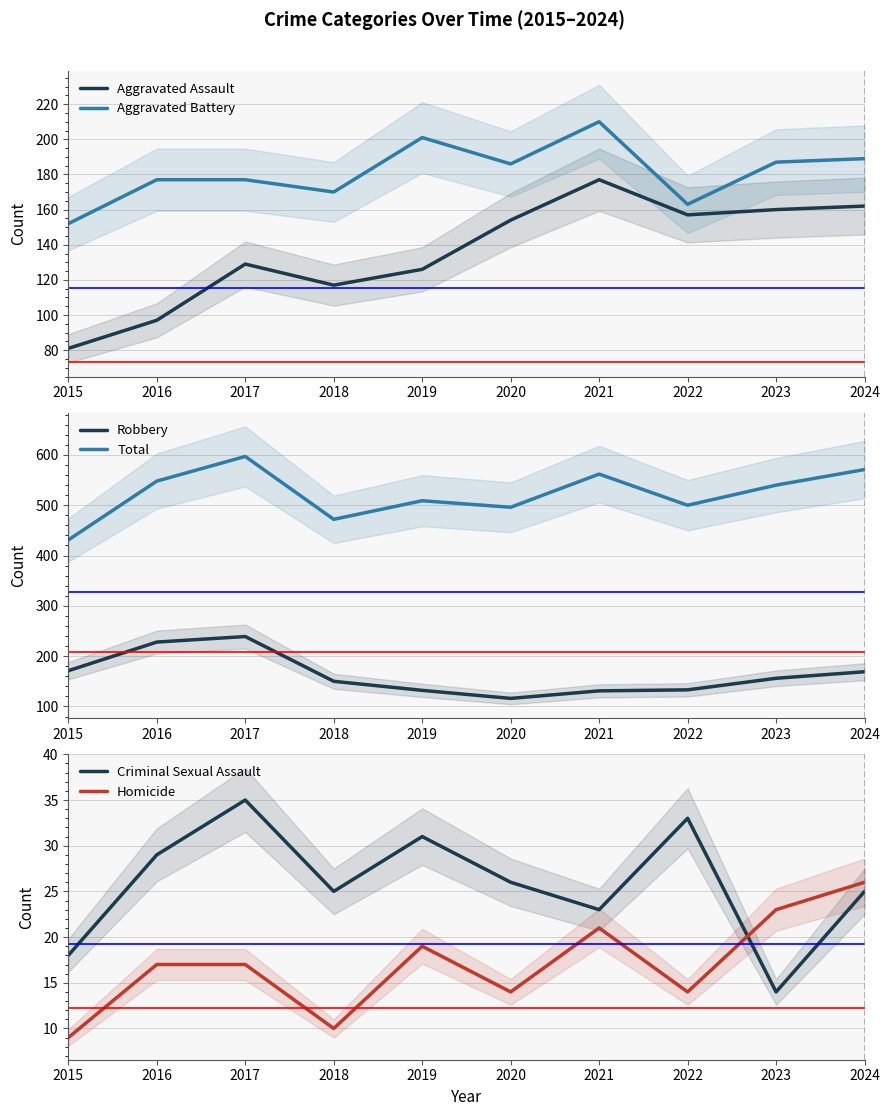

Reading right to left, extract all data points from this chart.

Aggravated Assault: 162	160	157	177	154	126	117	129	97	81
Aggravated Battery: 189	187	163	210	186	201	170	177	177	152
Robbery: 169	156	133	131	116	132	150	239	228	171
Total: 571	540	500	562	496	509	472	597	548	431
Criminal Sexual Assault: 25	14	33	23	26	31	25	35	29	18
Homicide: 26	23	14	21	14	19	10	17	17	9